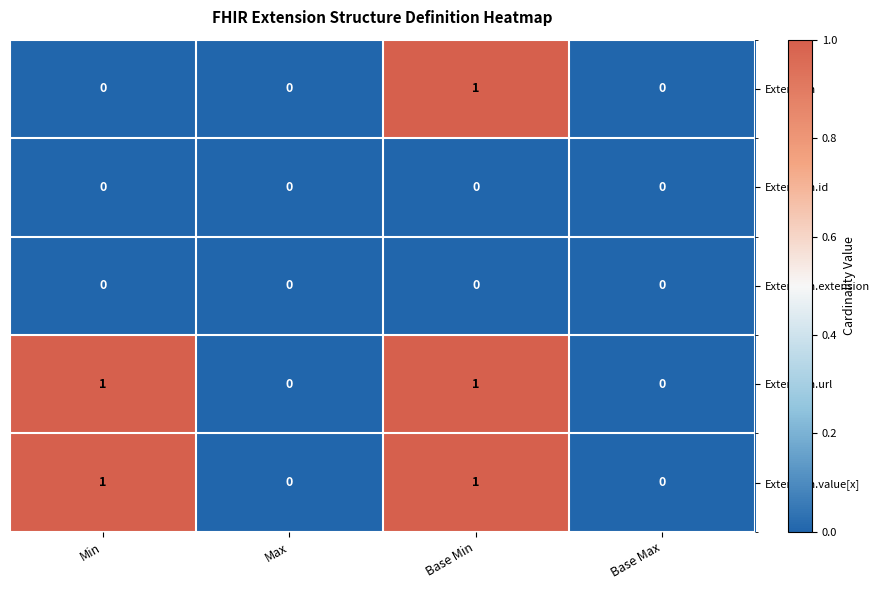

What is the spread (max minus min) of values at Base Min?

1